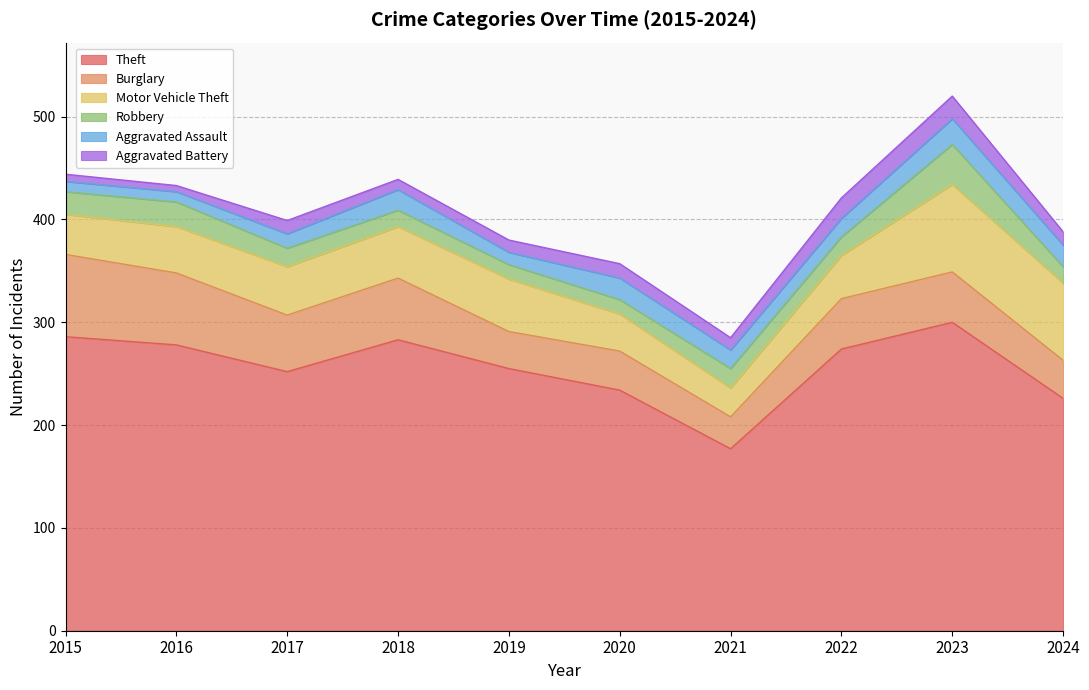

Is the value of Aggravated Assault at 2020 greater than the value of Theft at 2015?

No